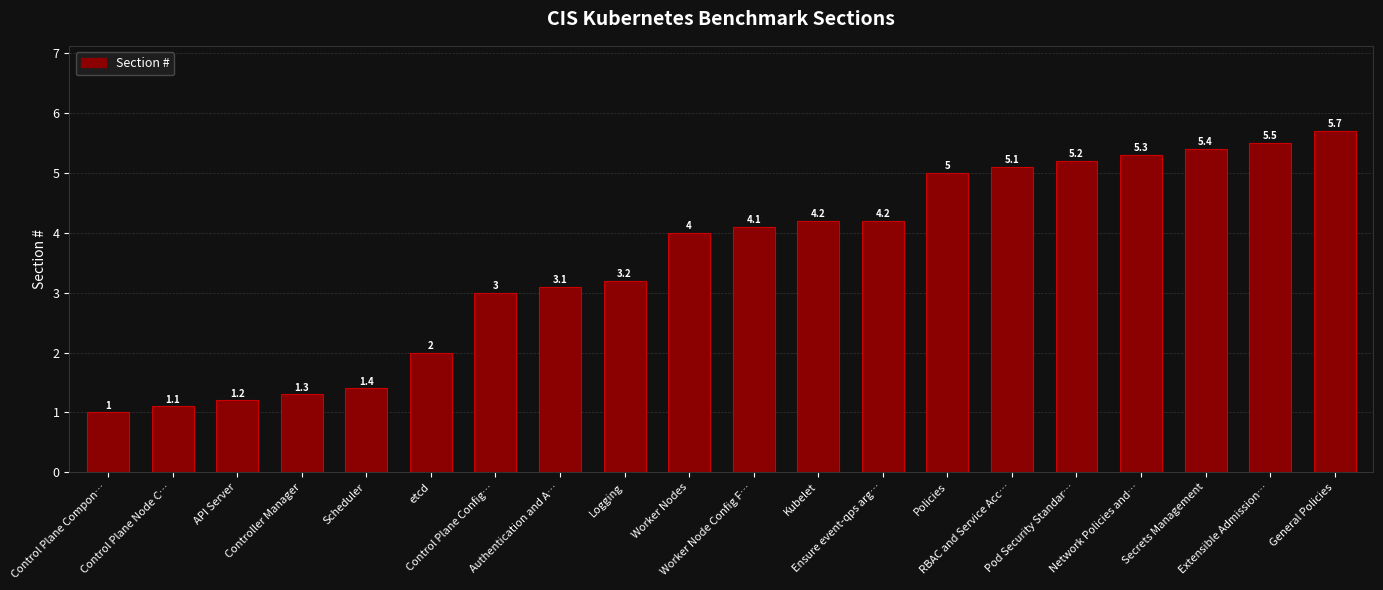

What is the minimum value shown in the chart?

1.0